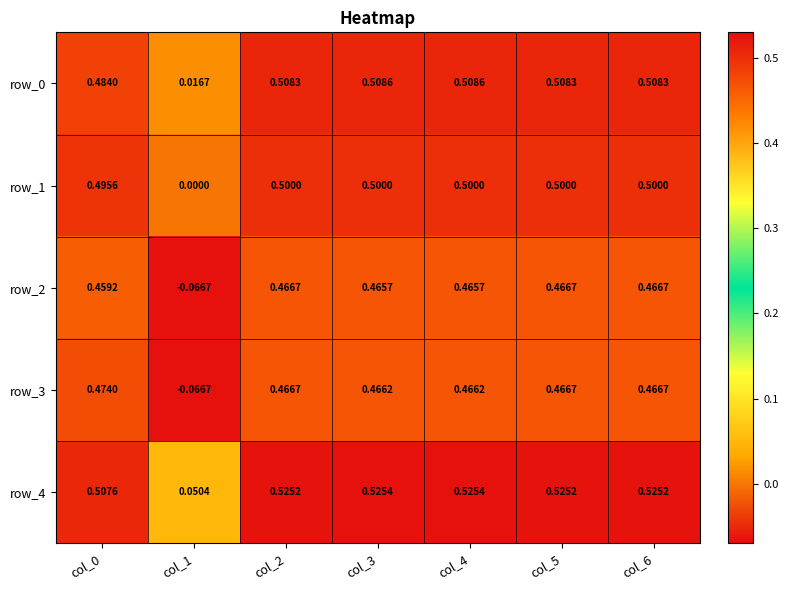

What is the sum of all row_4 values?

3.2